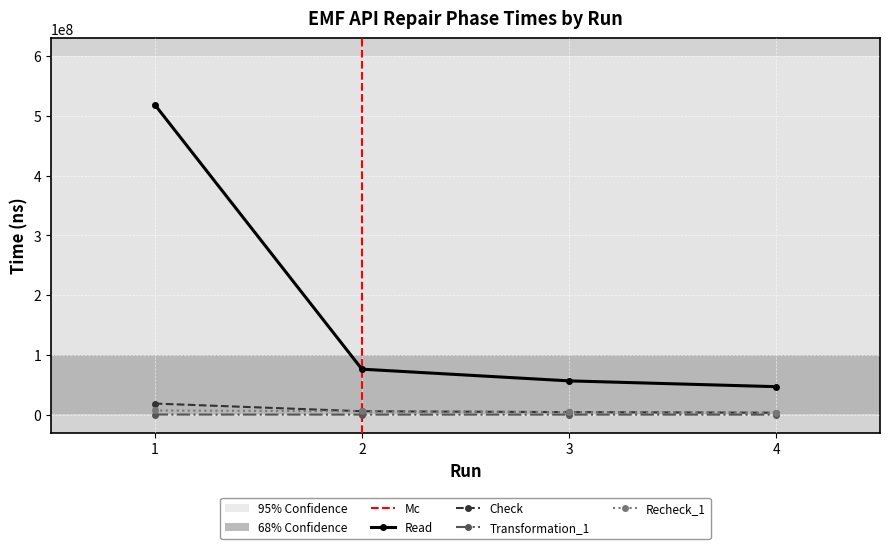

How many series are shown in this chart?

4